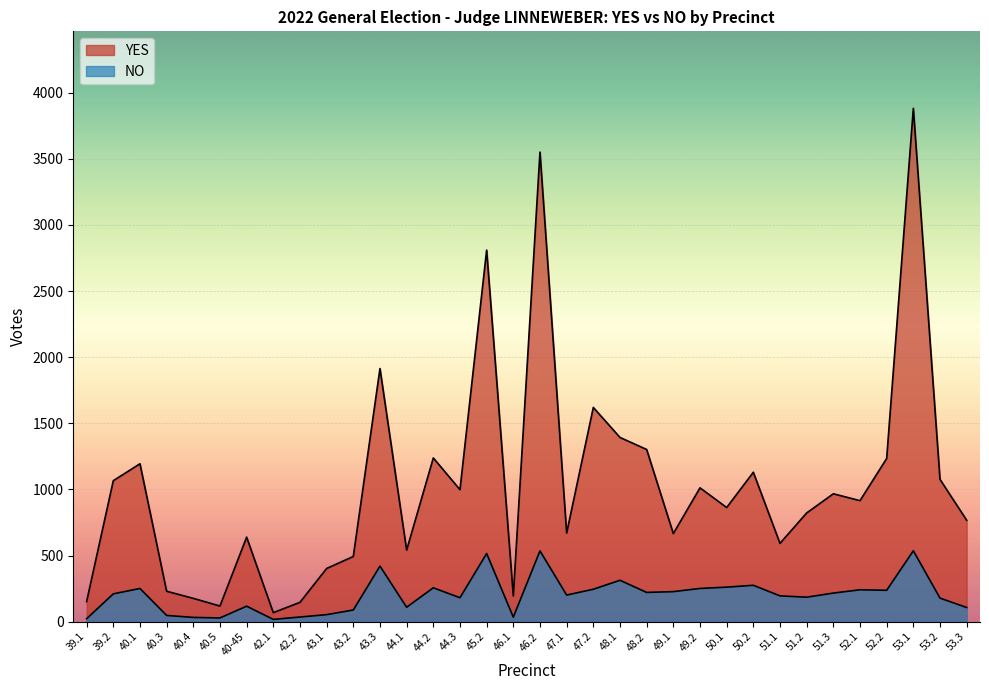

Does the chart display data point markers on the line(s)?

No